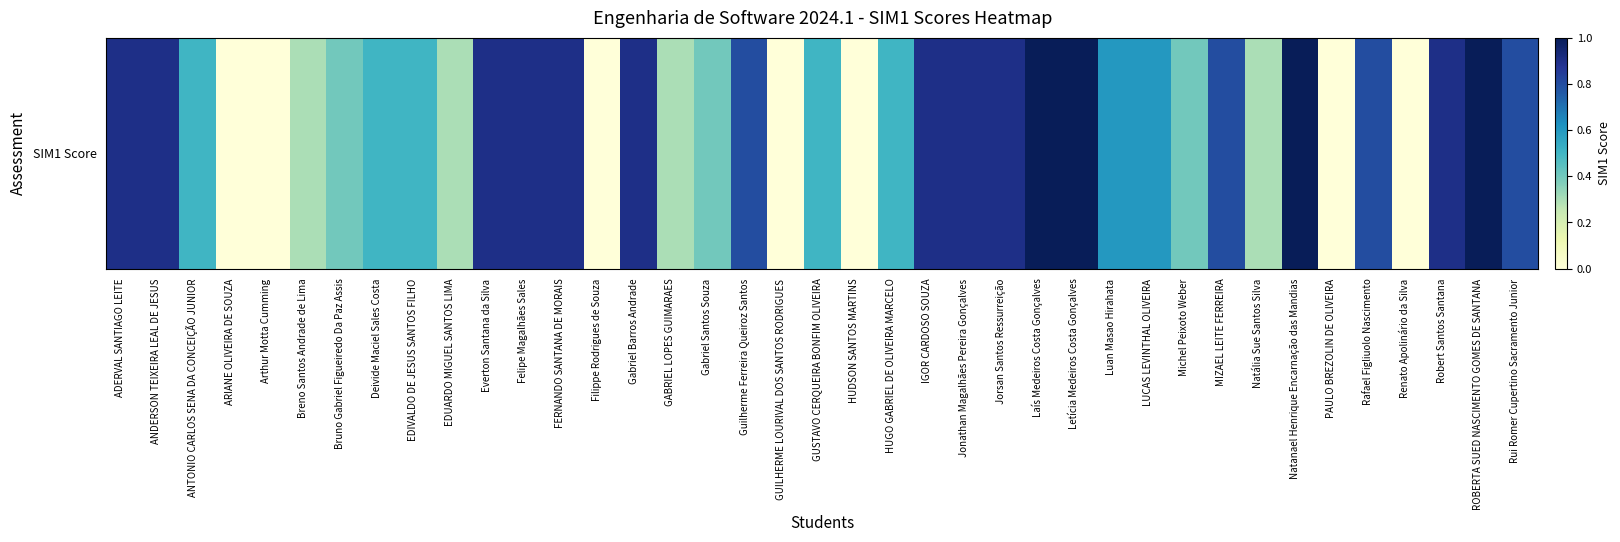

What is the greatest value displayed?

1.0